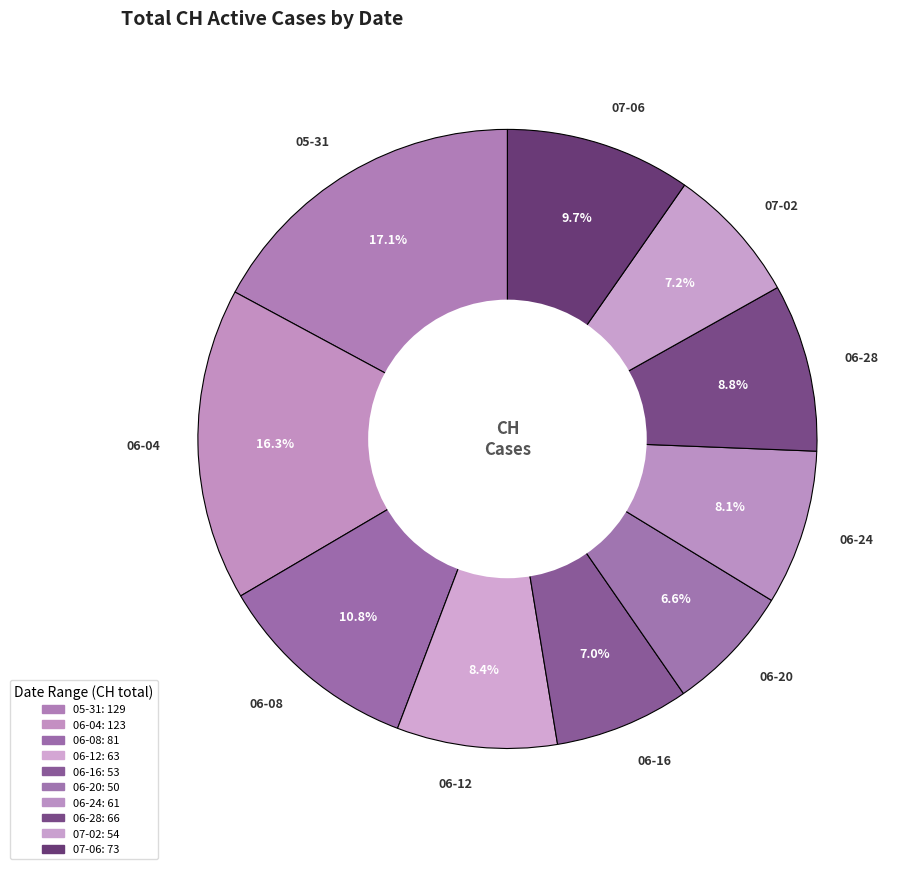

Do 06-24 and 06-04 together represent more than half of the pie?

No